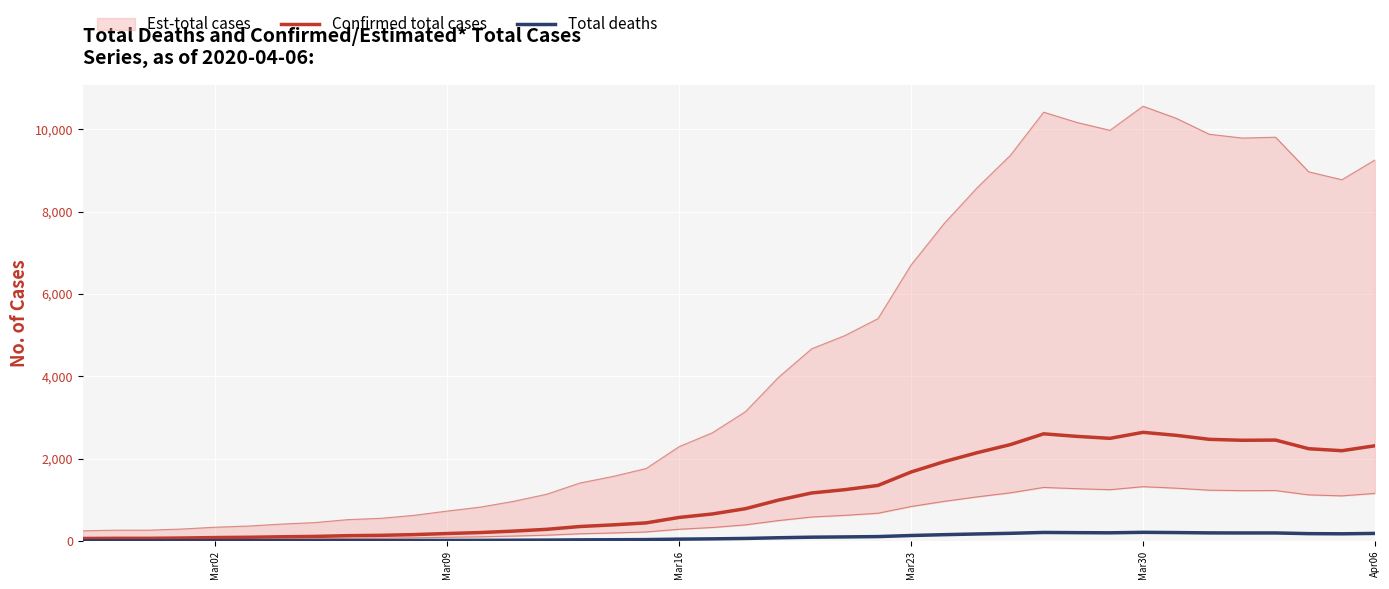

In Confirmed total cases, how many points are higher than both neighbors (excluding endpoints)?

3